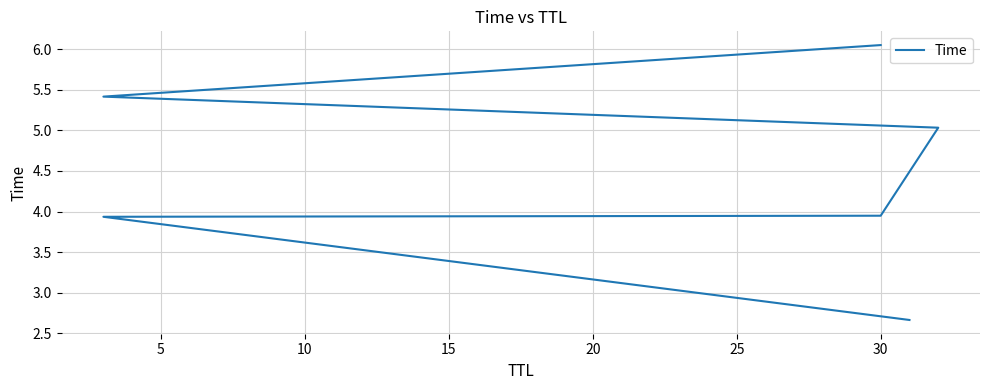

What is the difference between the maximum and minimum values?

3.4